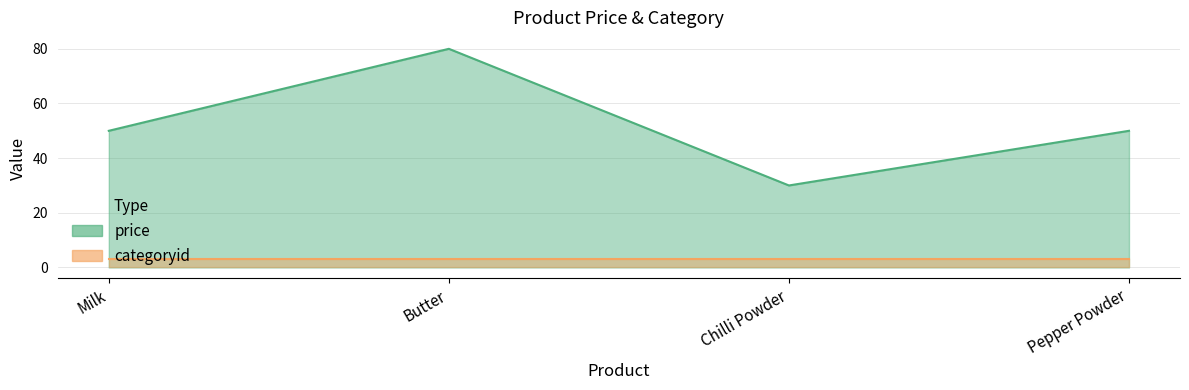

Does the chart have visible grid lines?

Yes